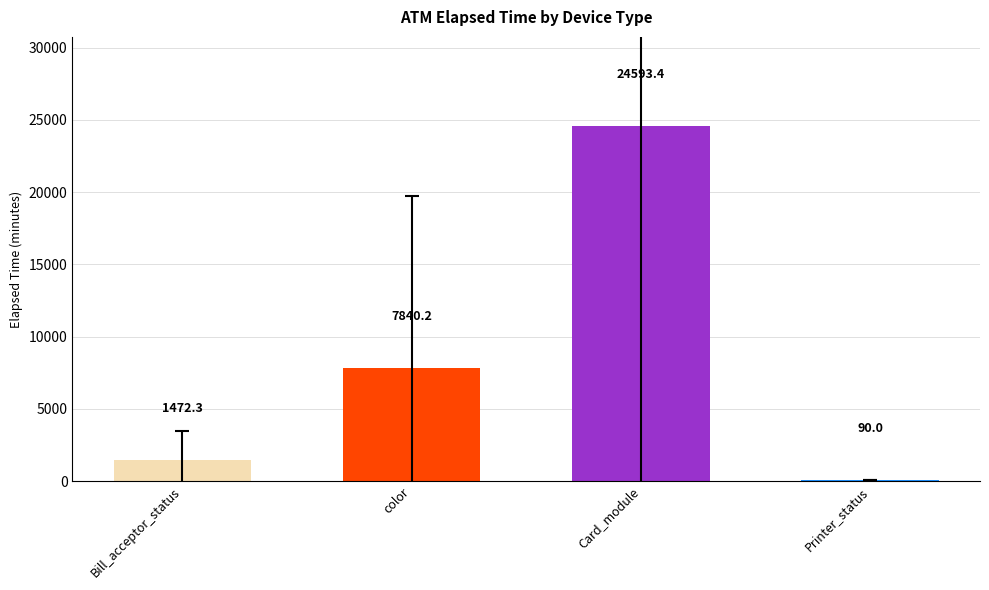

How many series are shown in this chart?

1